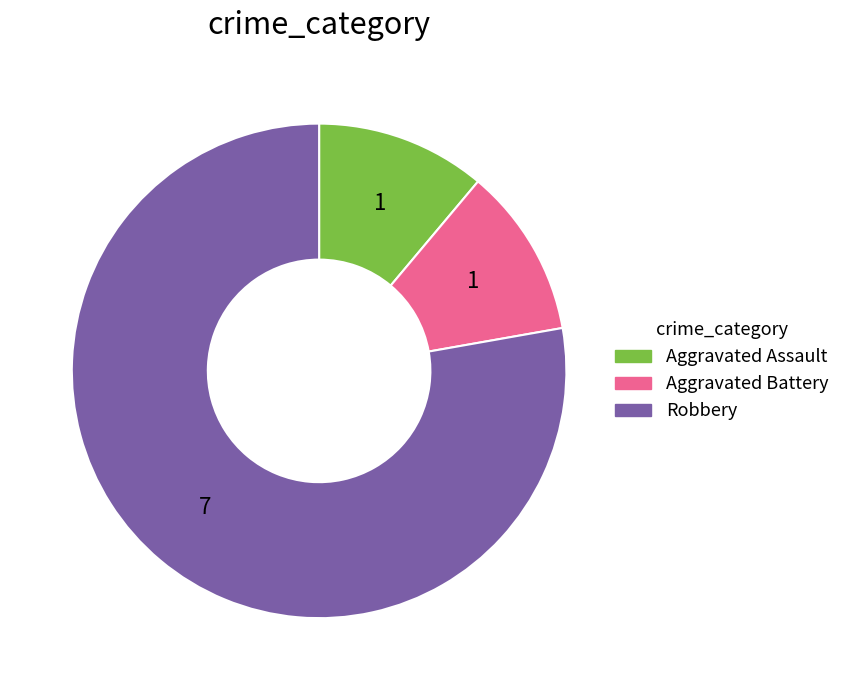

Approximately how many times larger is the value at Robbery compared to Aggravated Assault?

7.0